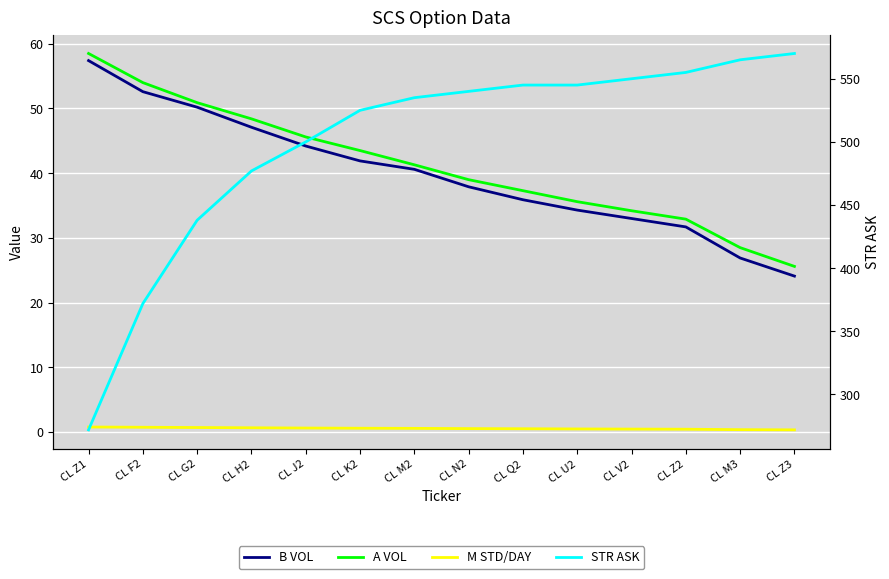

What is the label of the 3rd point from the left?

CL G2